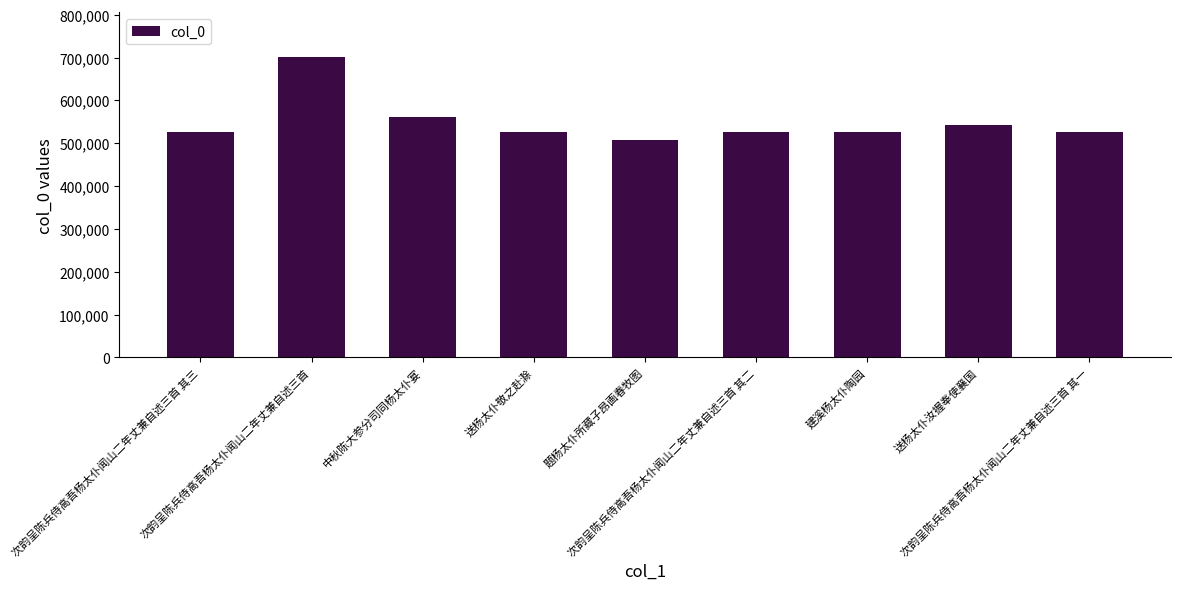

What is the difference between the maximum and minimum values?

193092